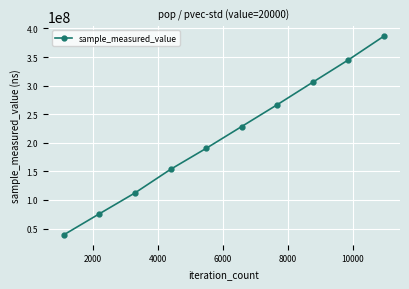

What is the difference between the second highest and minimum values?

305928734